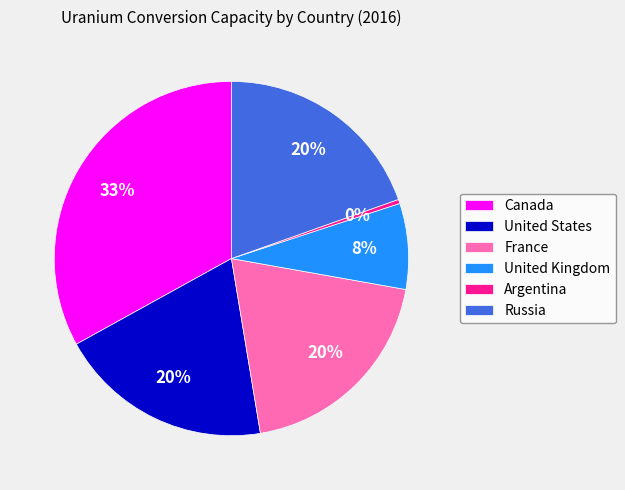

Does United States account for over 50% of the chart?

No